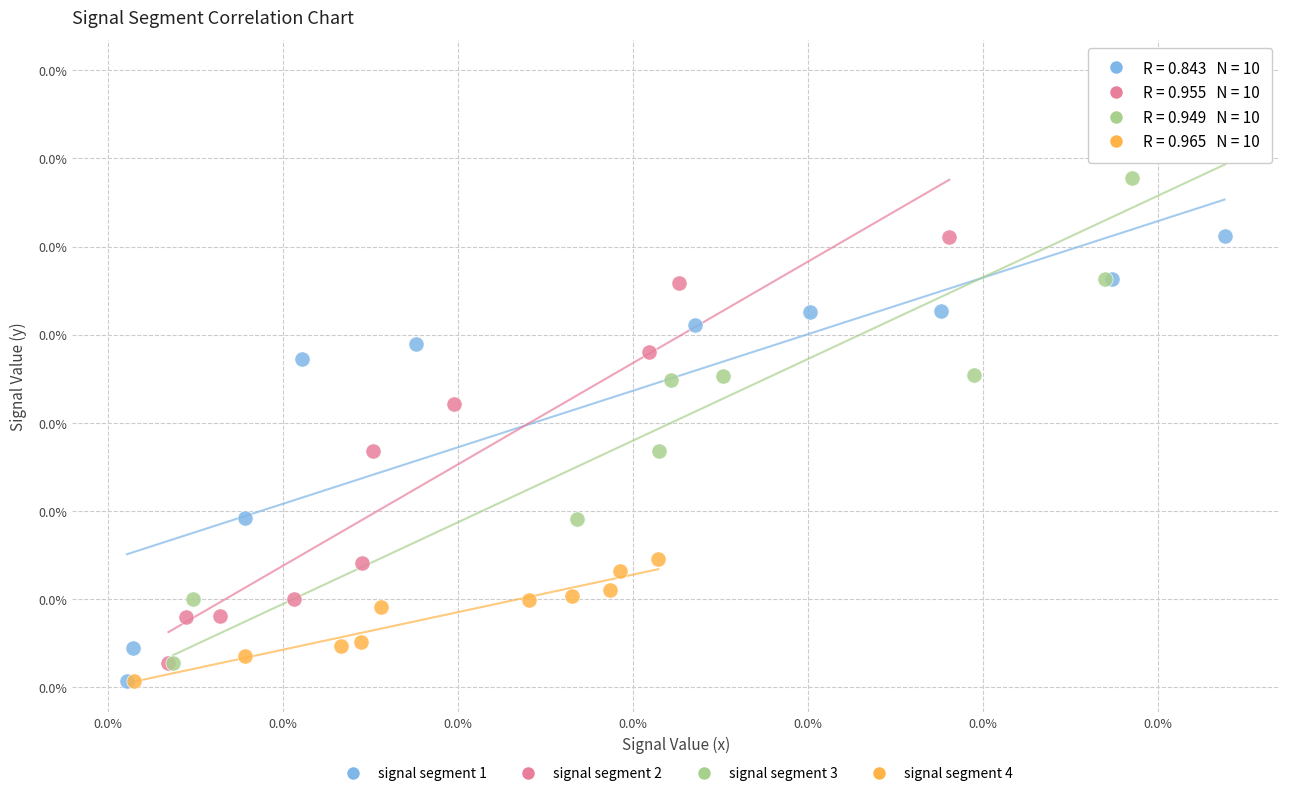

What are all the series names shown in the legend?

signal segment 1, signal segment 2, signal segment 3, signal segment 4